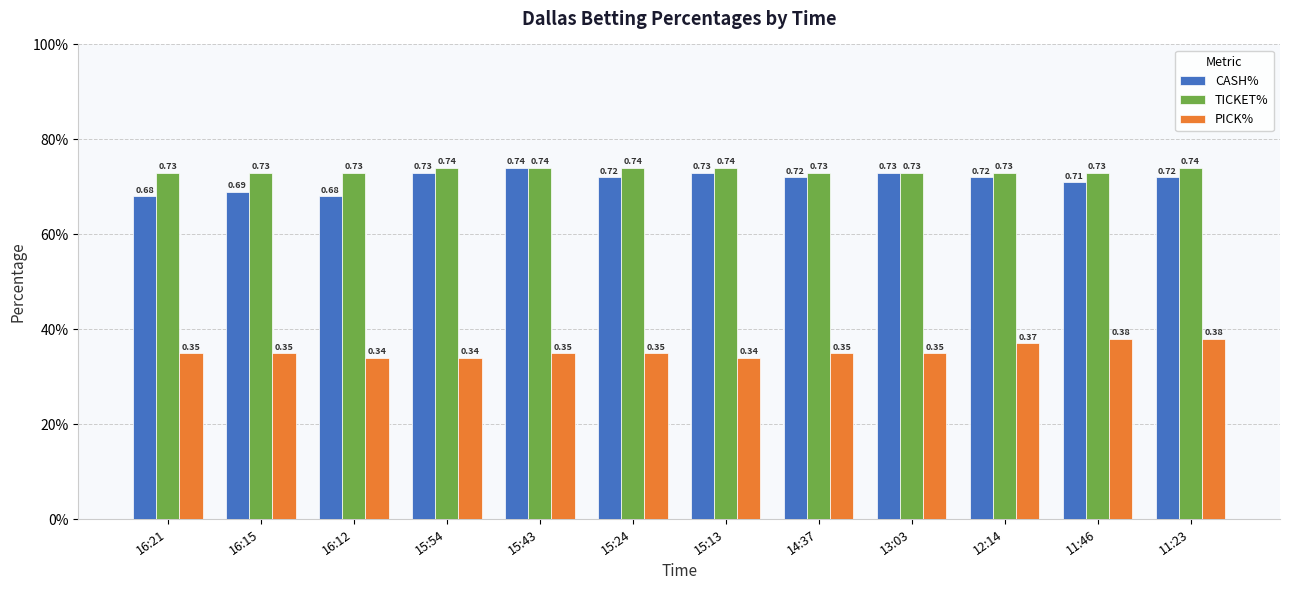

List the series in order of their peak value, highest first.

CASH%, TICKET%, PICK%